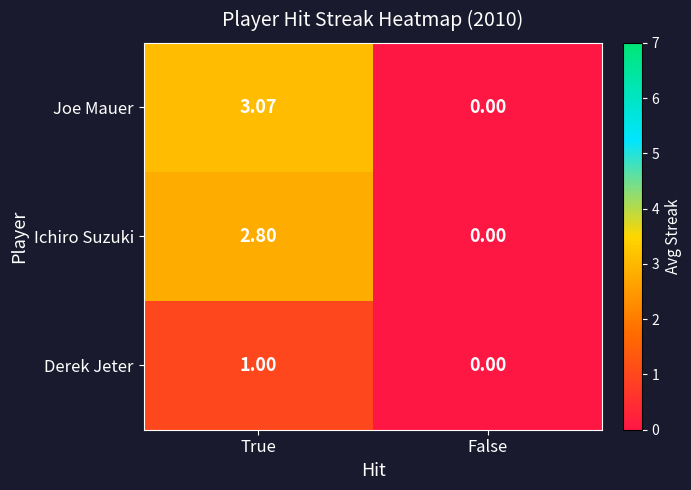

Rank the series by their maximum value, from lowest to highest.

Derek Jeter, Ichiro Suzuki, Joe Mauer